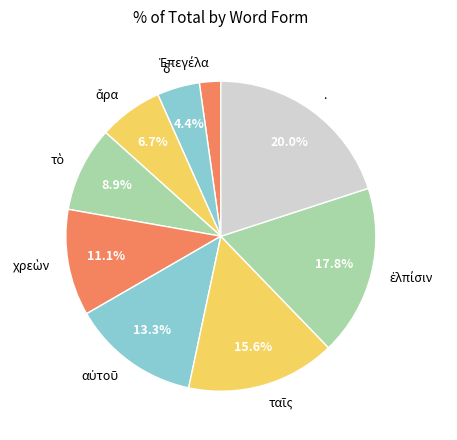

What portion of the pie excludes .?

80.0%